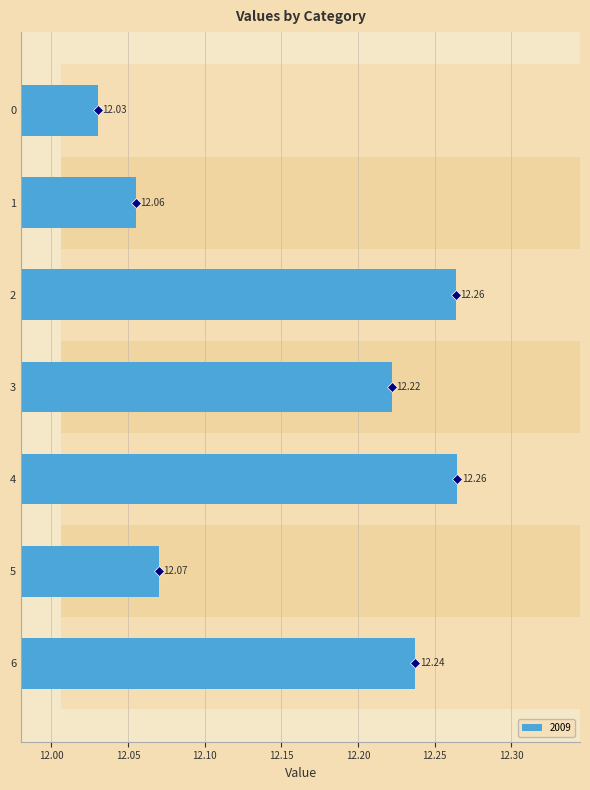

True or false: the data shows 12.2 at 3.

True